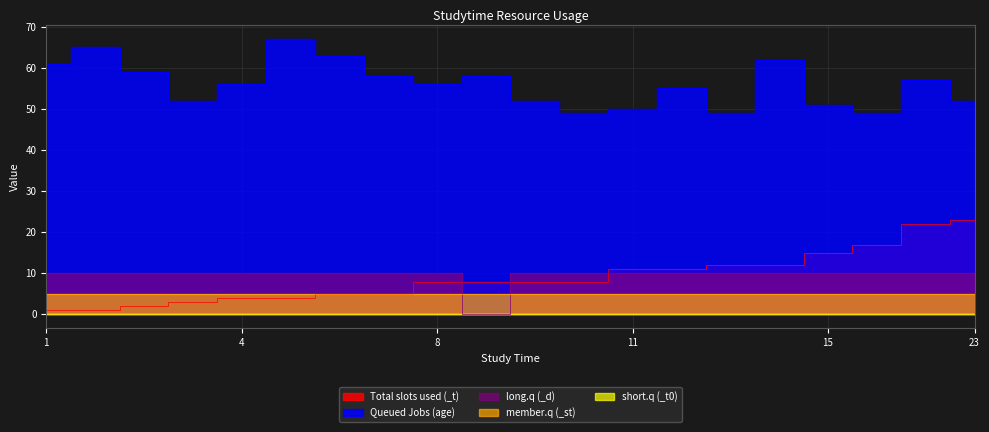

Is the value of Total slots used (_t) at 22 greater than the value of long.q (_d) at 8?

Yes